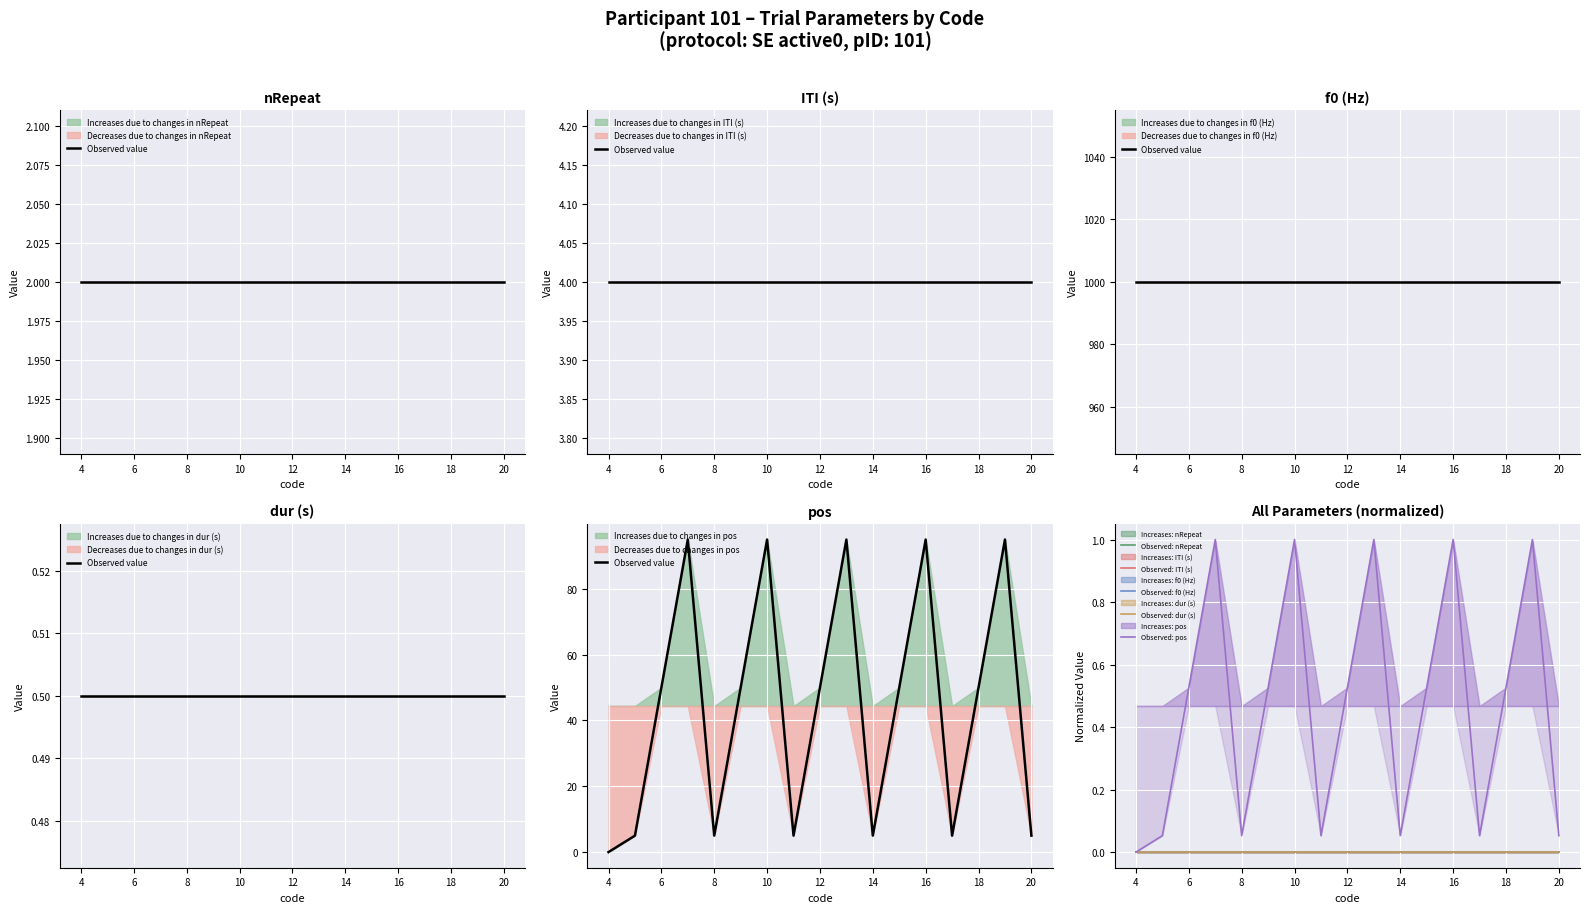

True or false: Observed: nRepeat and Observed: ITI (s) cross at least once.

False